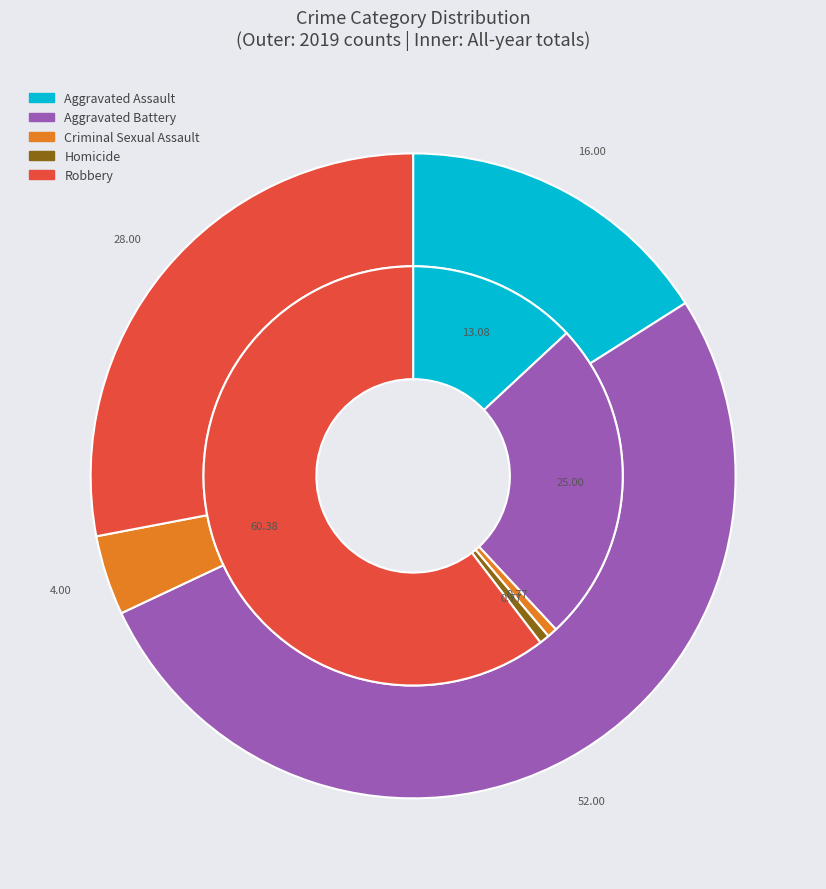

The values_total slice represents 39% of the pie. True or false?

False